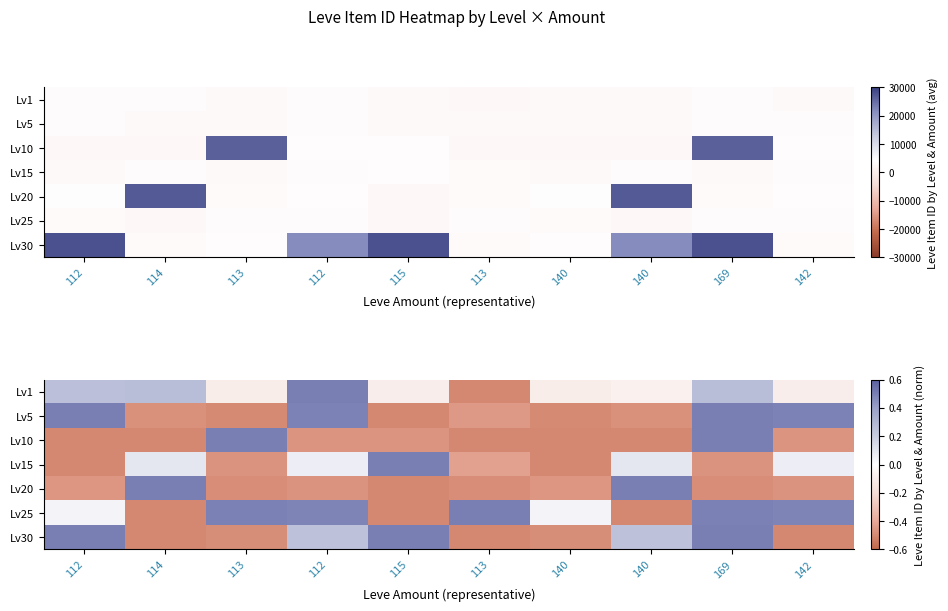

The value of Lv20 at 169 is -0.2. True or false?

False